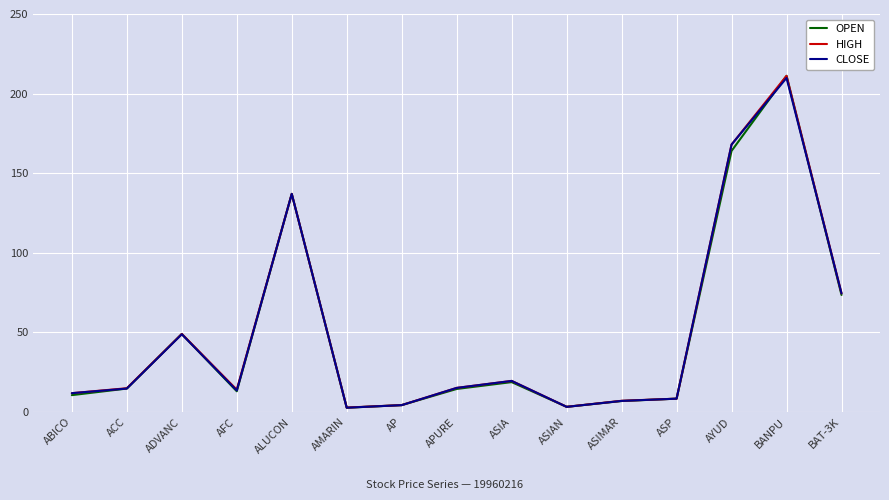

What is the maximum value shown in the chart?

211.2